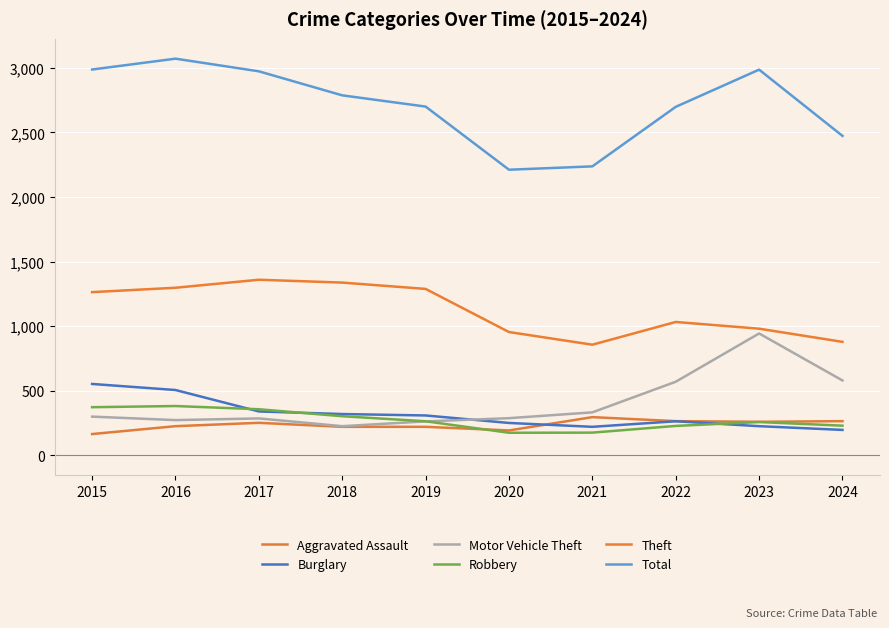

In Total, how many points are lower than both neighbors (excluding endpoints)?

1